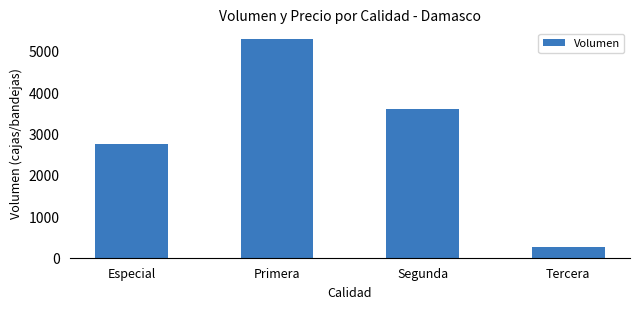

Between Tercera and Especial, which is larger?

Especial